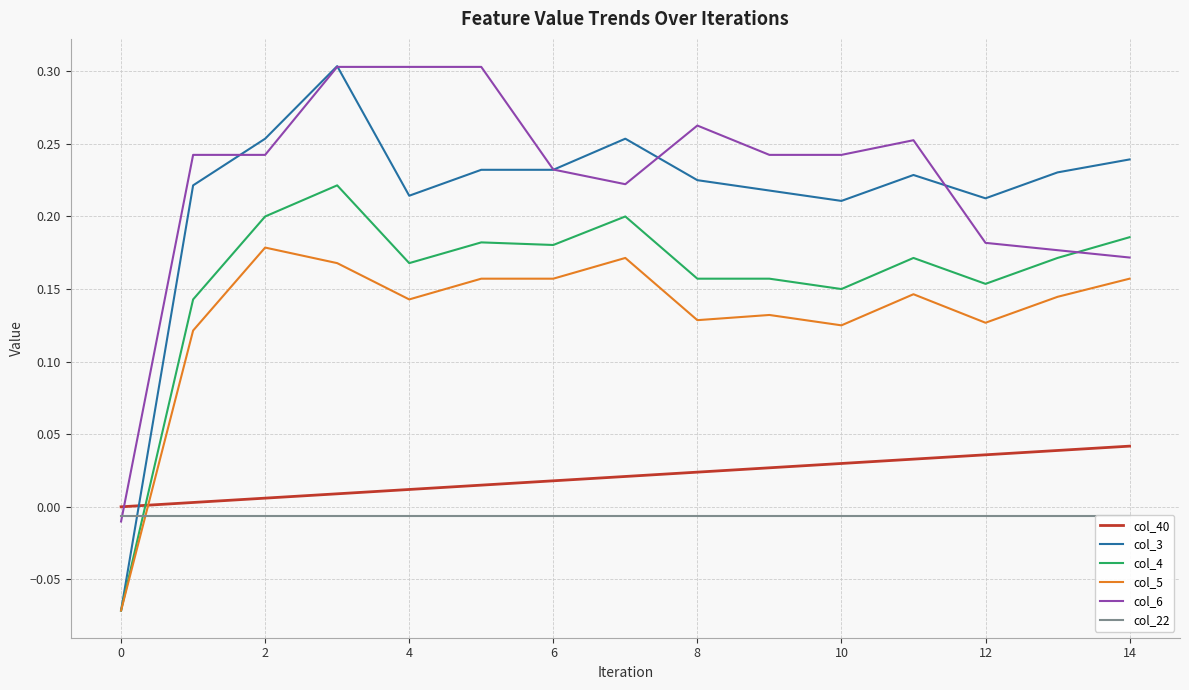

At which category does col_5 reach its first local valley?

4